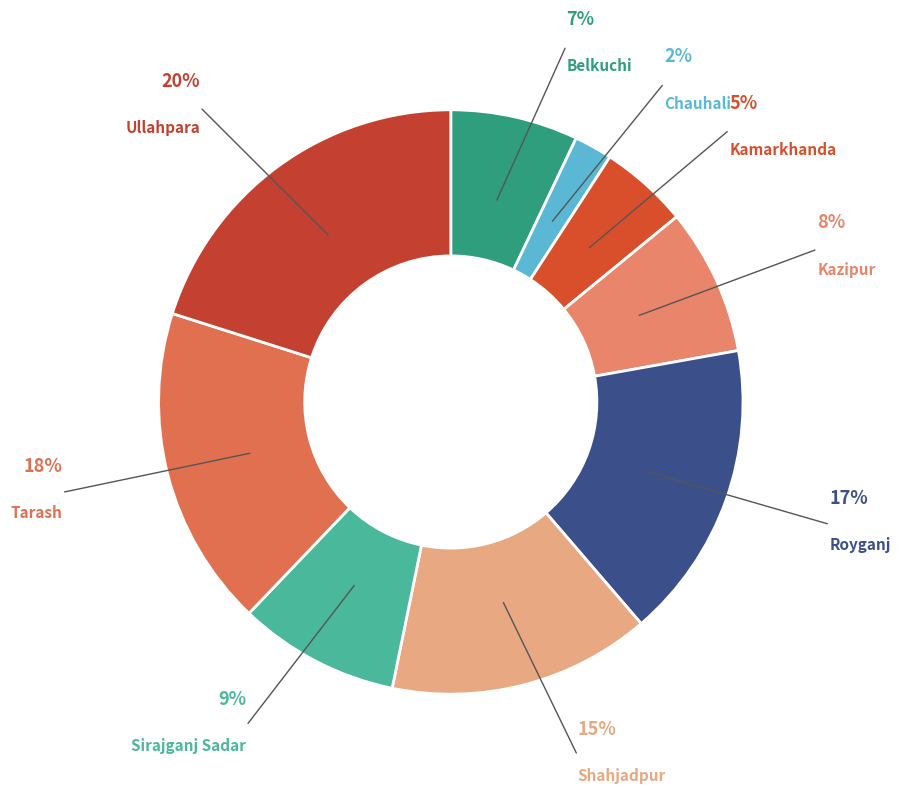

What is the smallest slice in the pie chart?

Chauhali